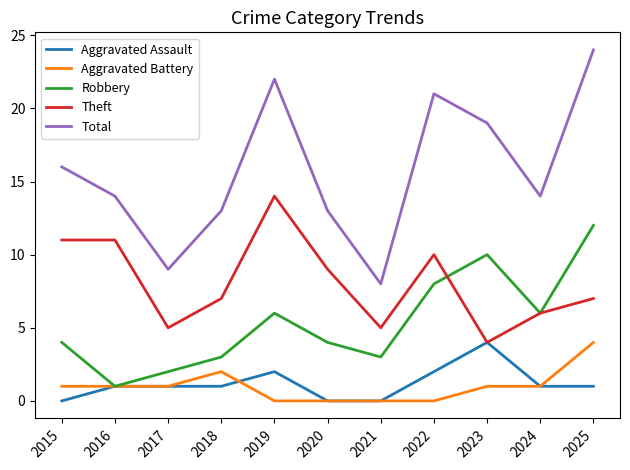

How many Aggravated Assault values are between 0 and 2?

10